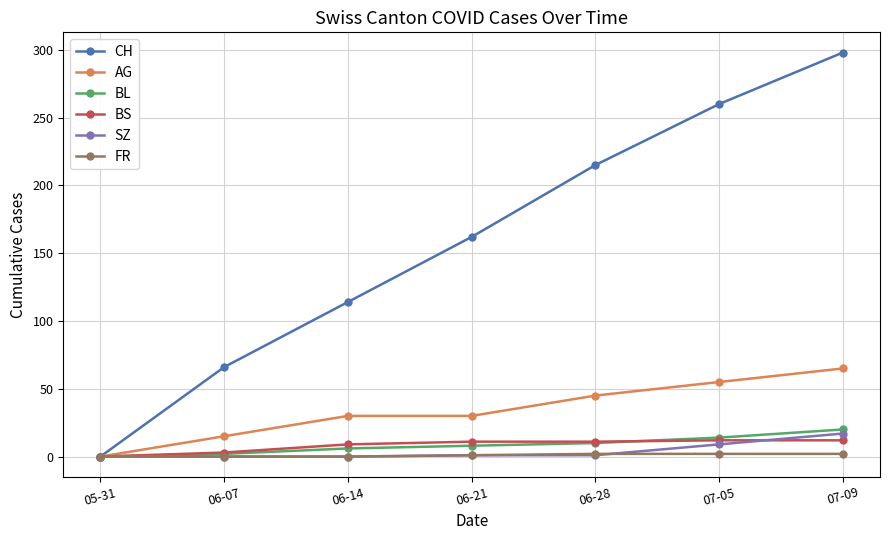

What is the total value across all series at 07-05?

352